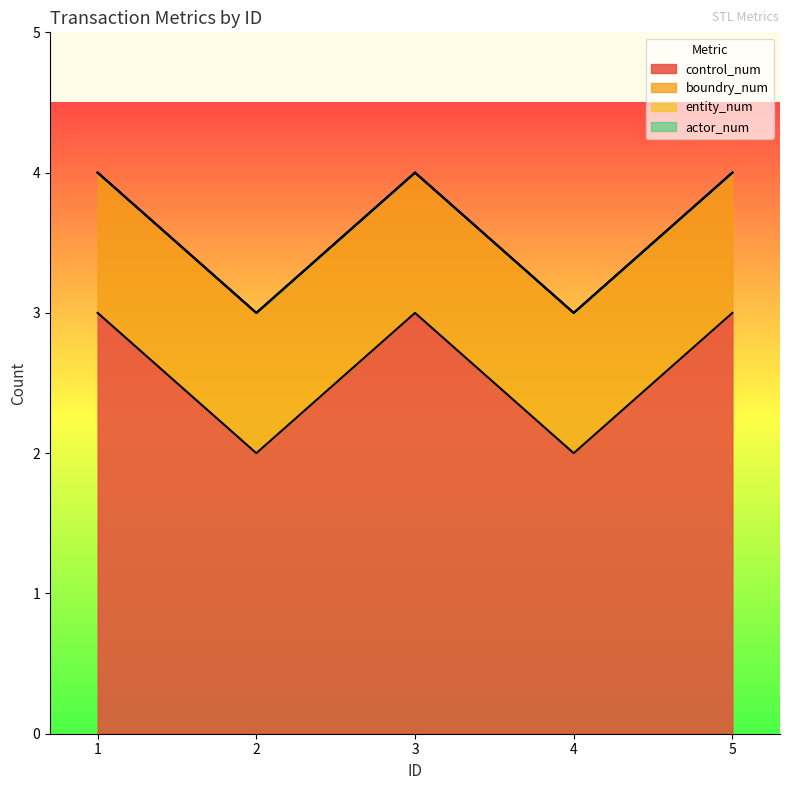

What is the sum of all boundry_num values?

5